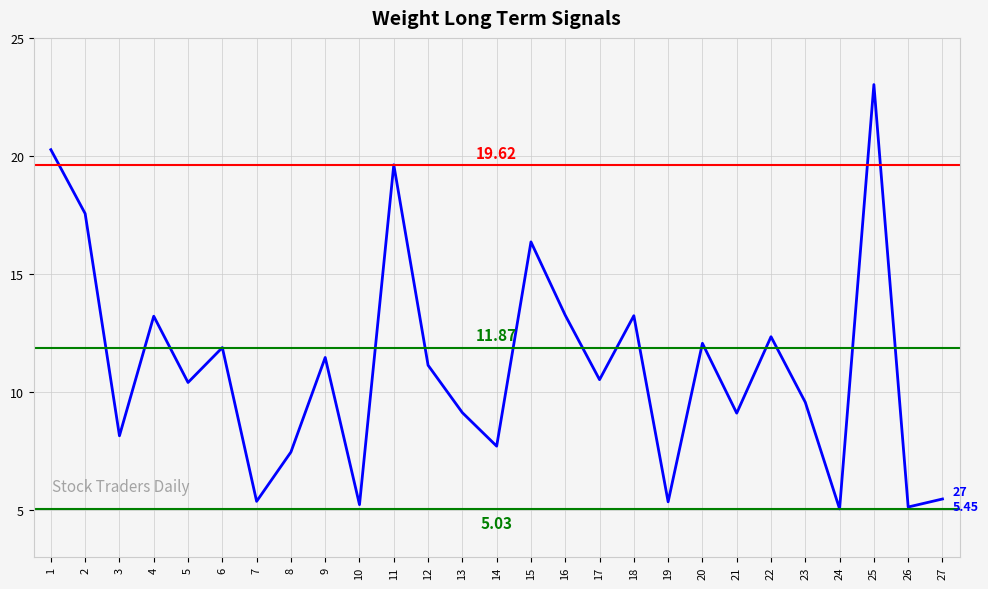

What is the difference between the maximum and minimum values?

18.0